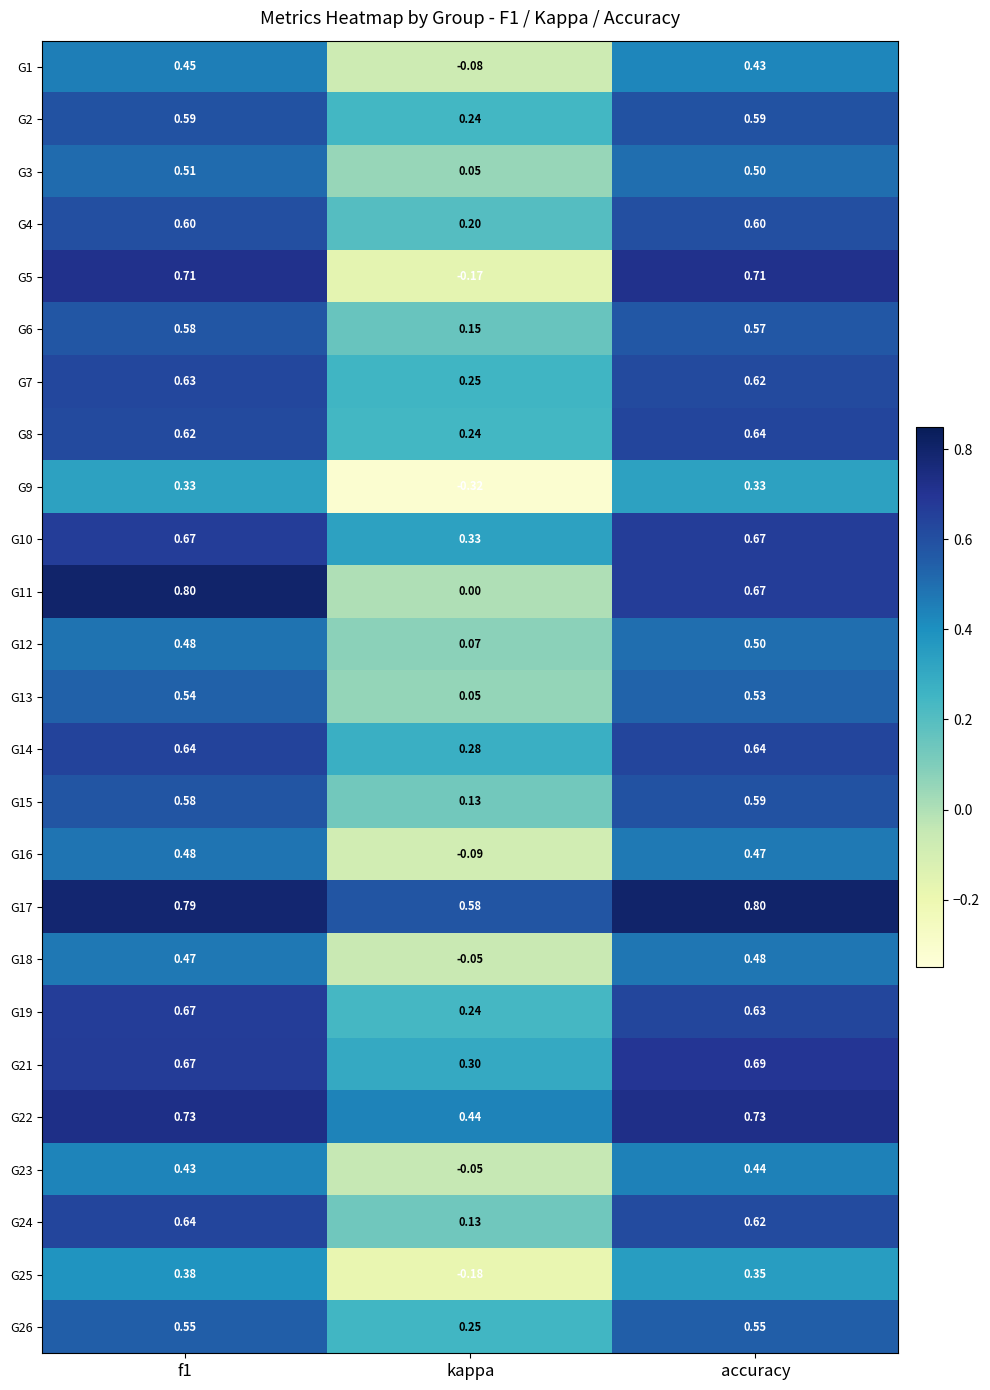

Which category has the lowest value across all series?

kappa